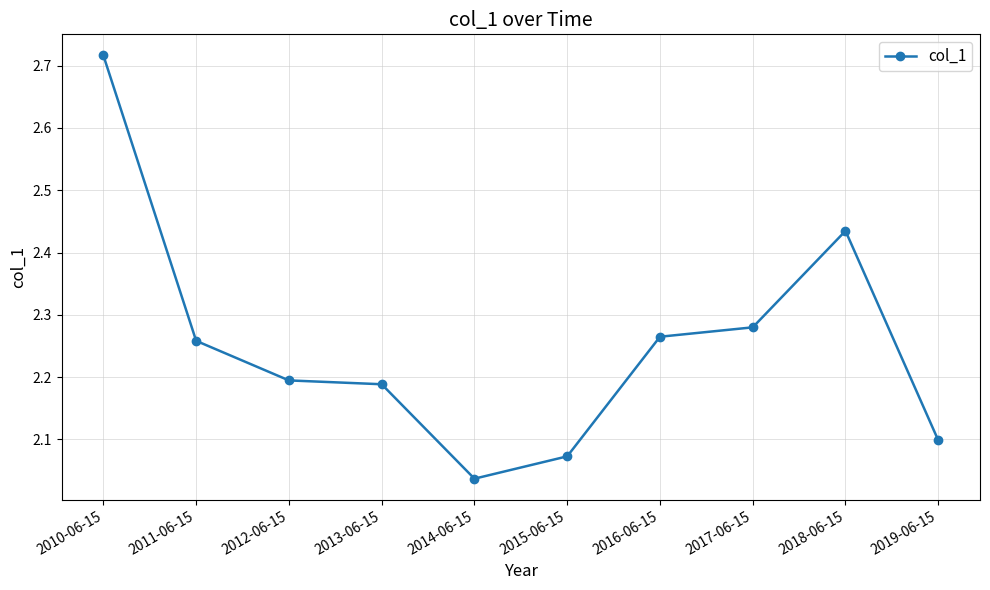

What is the difference between the maximum and second lowest values?

0.6